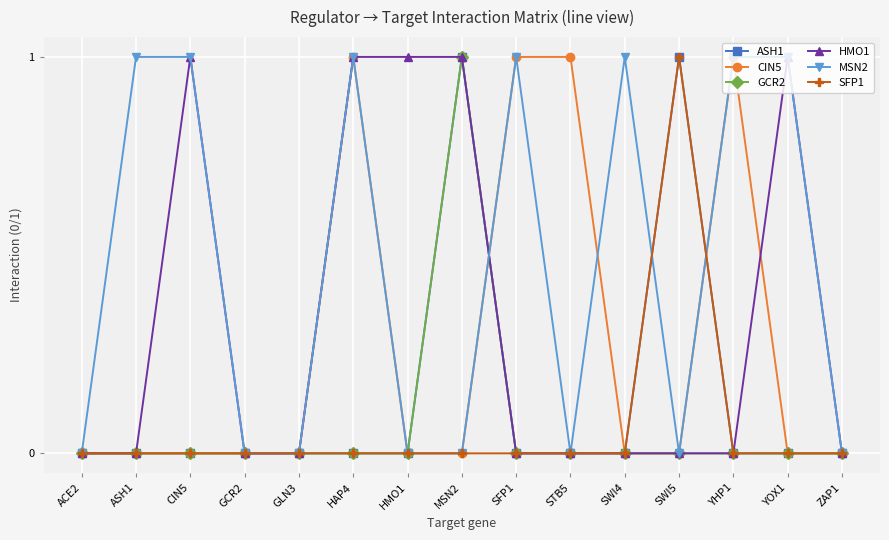

How many data points does each series have?

15